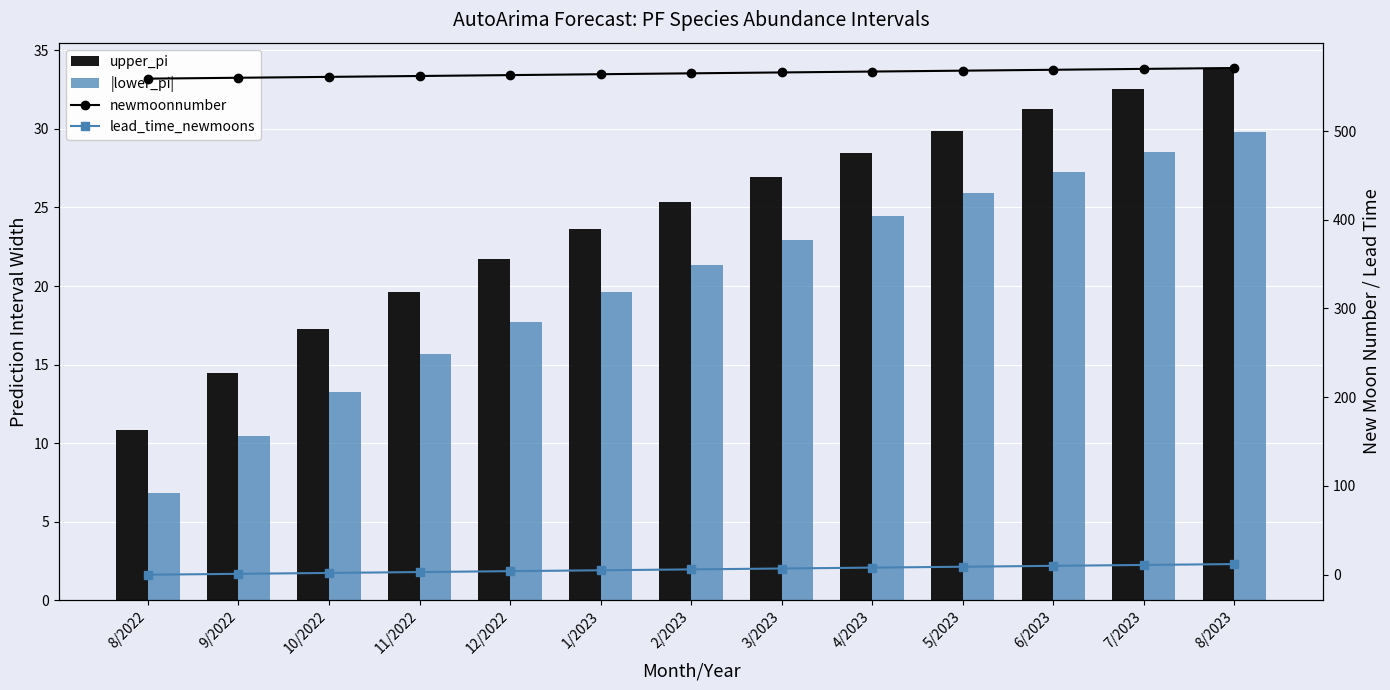

Which series has the largest range (max minus min)?

upper_pi